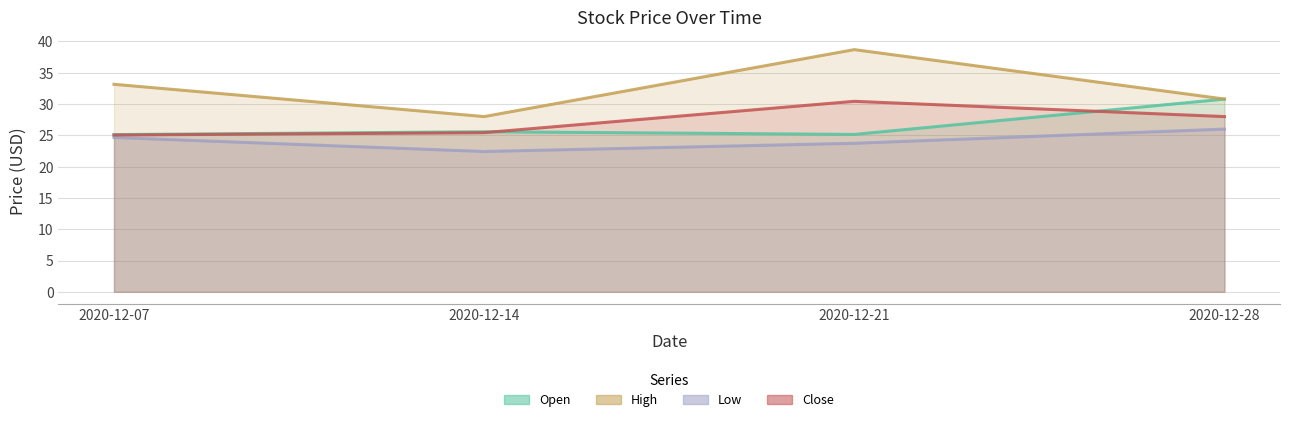

Which series has the widest spread of values?

High